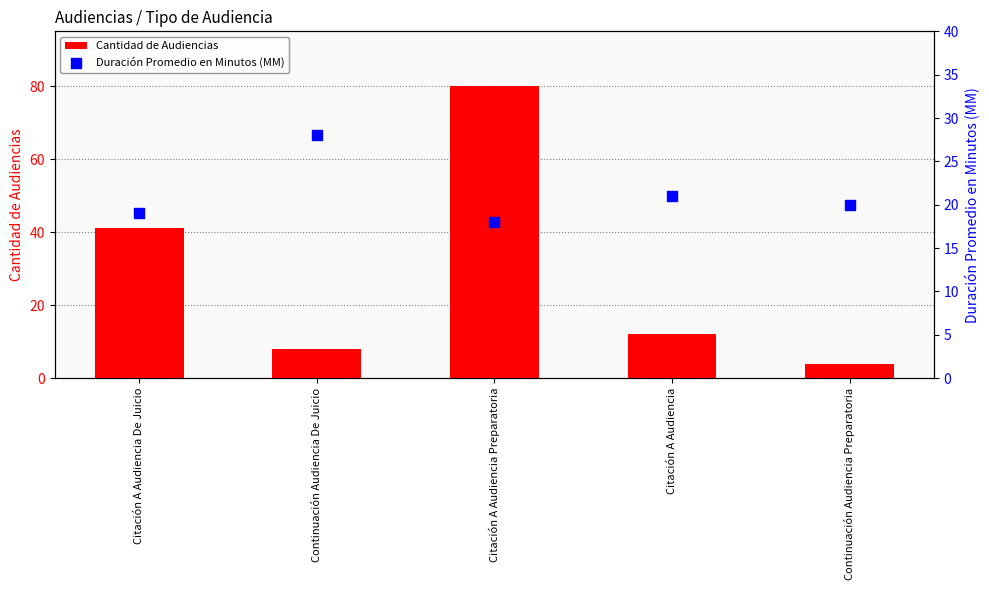

Which series has the largest total across all categories?

Cantidad de Audiencias